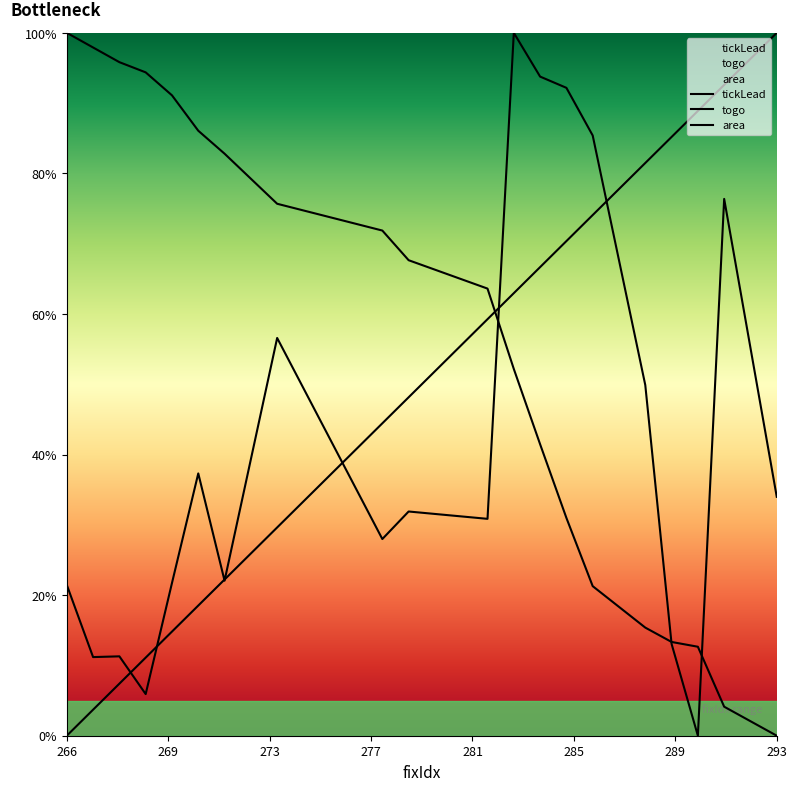

At 288, list the series in order from largest to smallest.

tickLead, area, togo